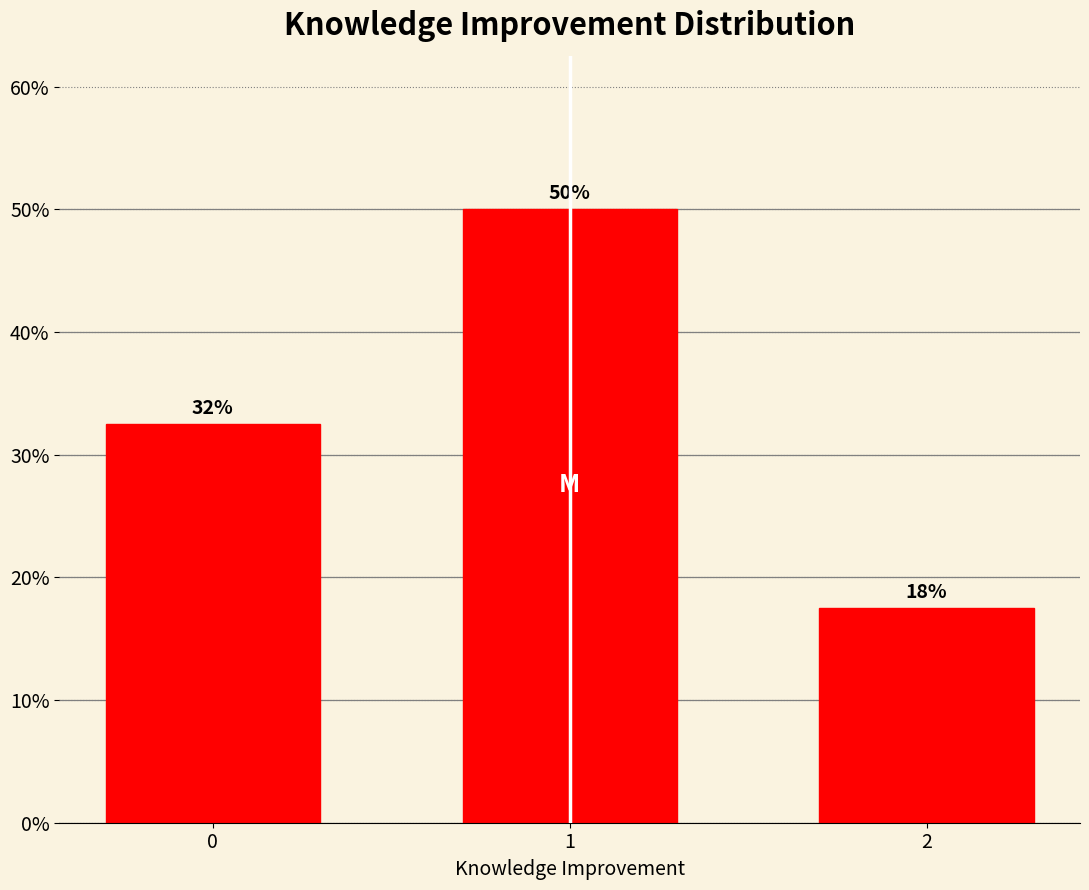

Does the chart contain any negative values?

No